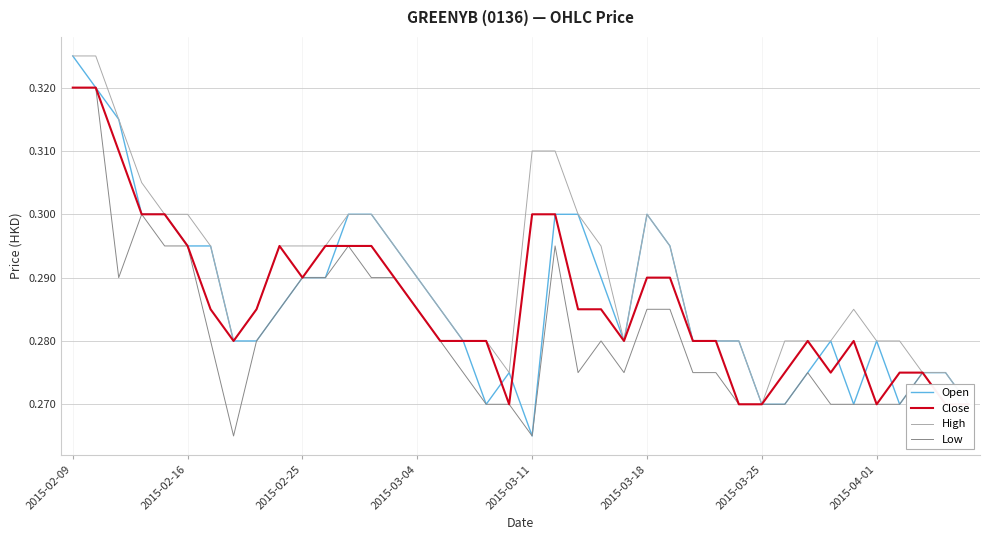

At which label does Open reach its minimum?

2015-03-11